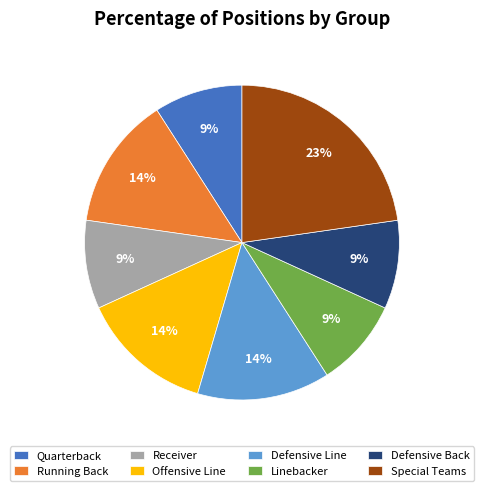

Is there a majority slice in this chart?

No